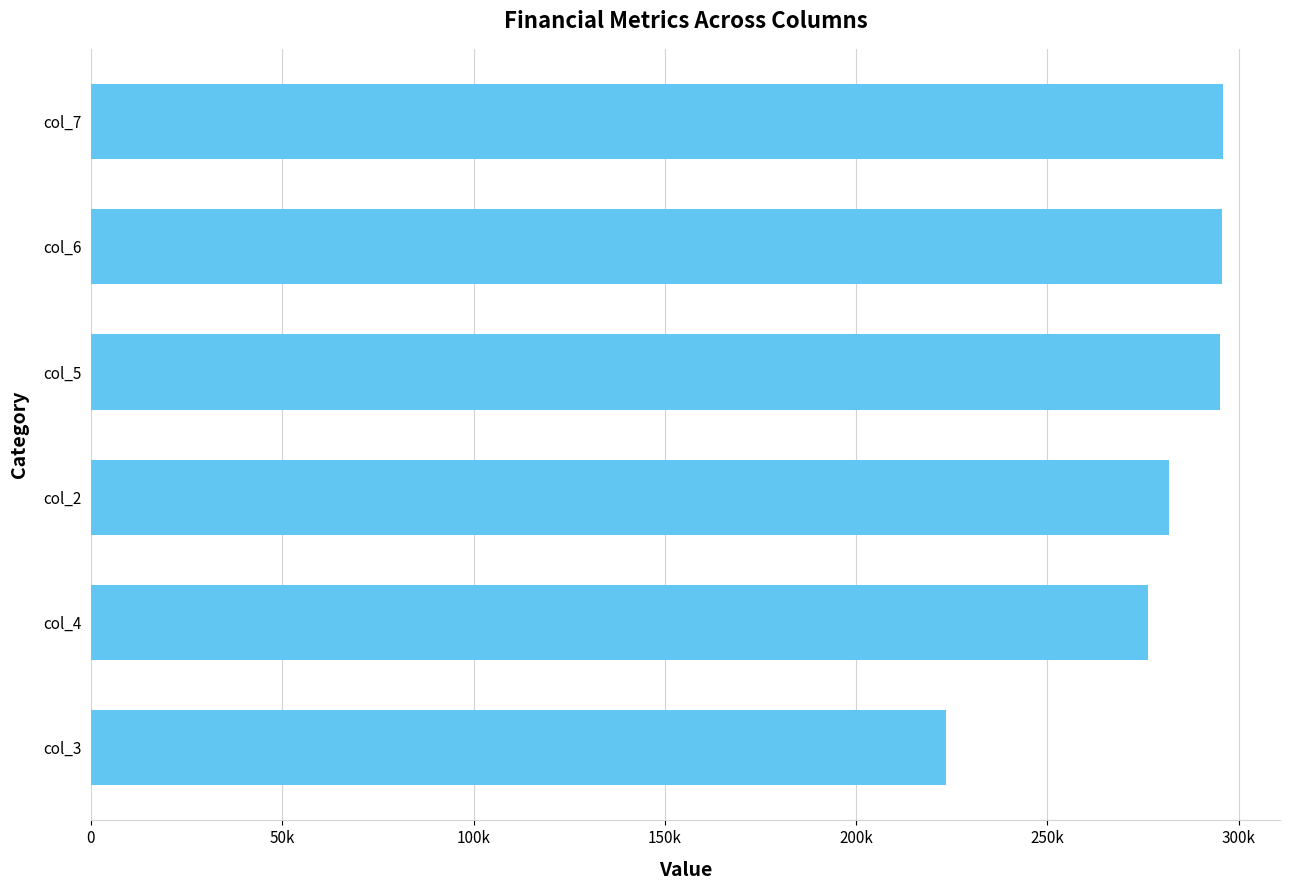

Are the bars horizontal?

Yes